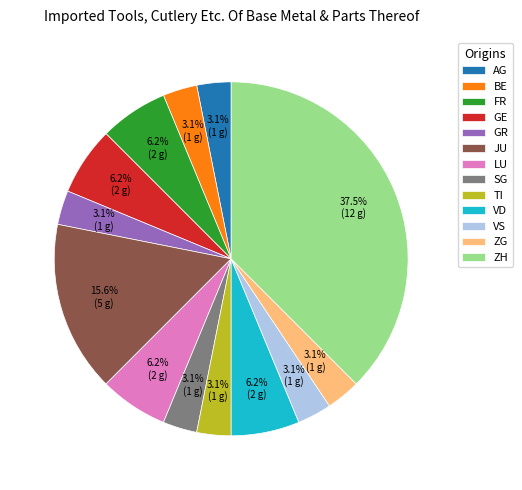

How many slices are in this pie chart?

13